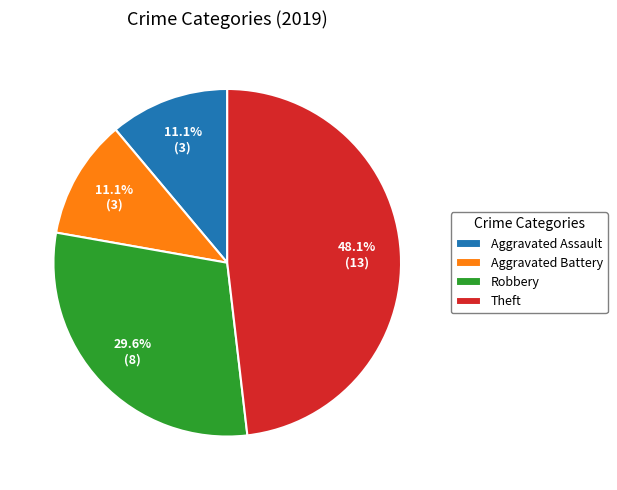

How many segments does this pie chart have?

4